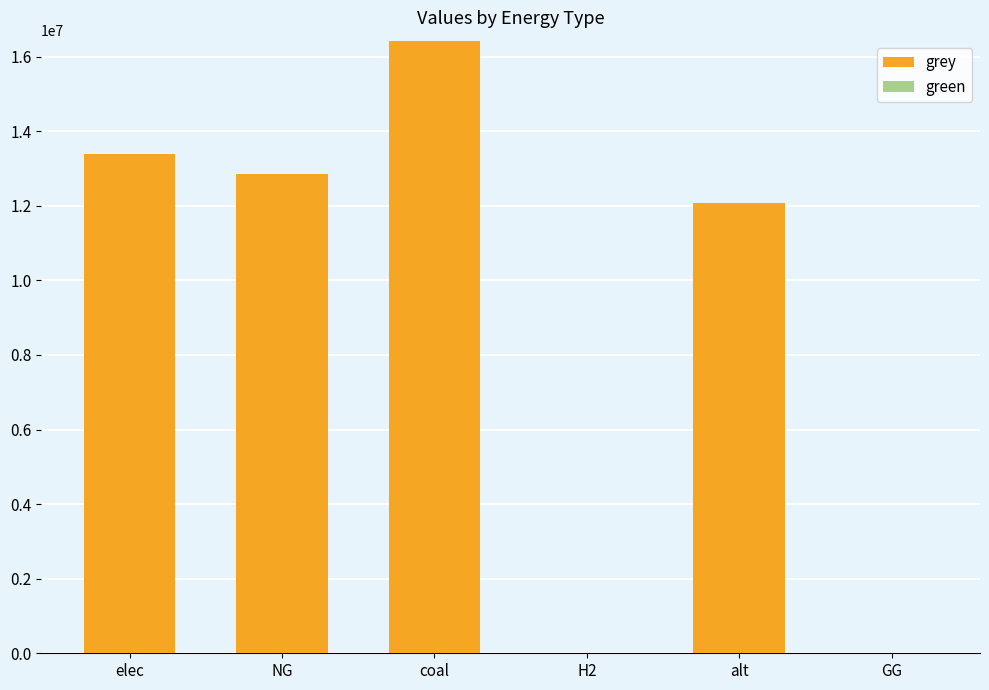

Between elec and NG, which is larger?

elec